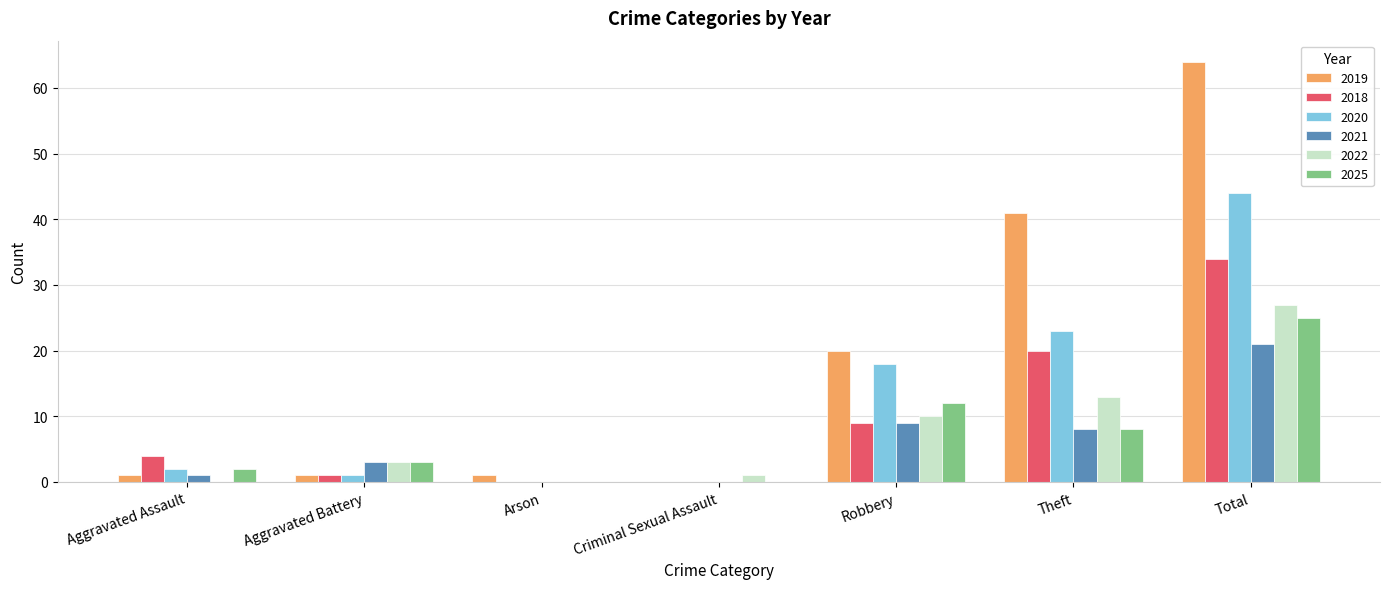

The 2025 series shows 12 at Robbery. True or false?

True